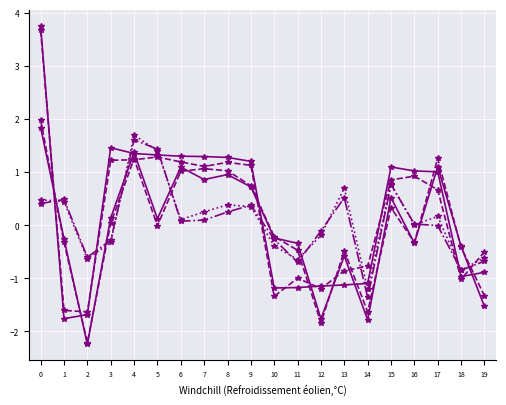

How many lines are shown in the chart?

6